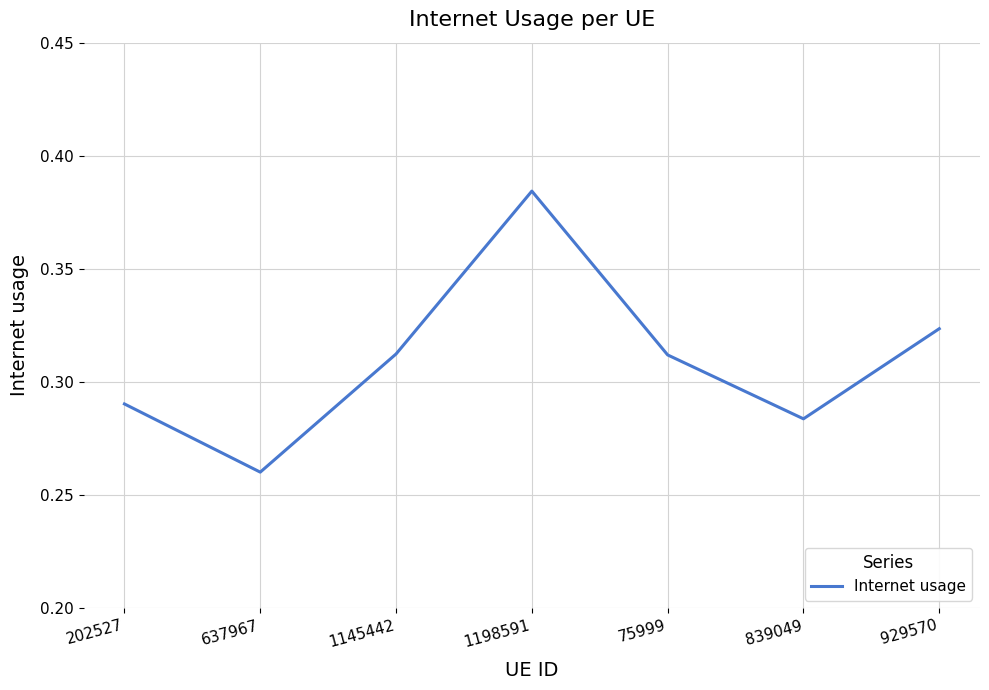

True or false: the data shows 0.5 at 75999.

False